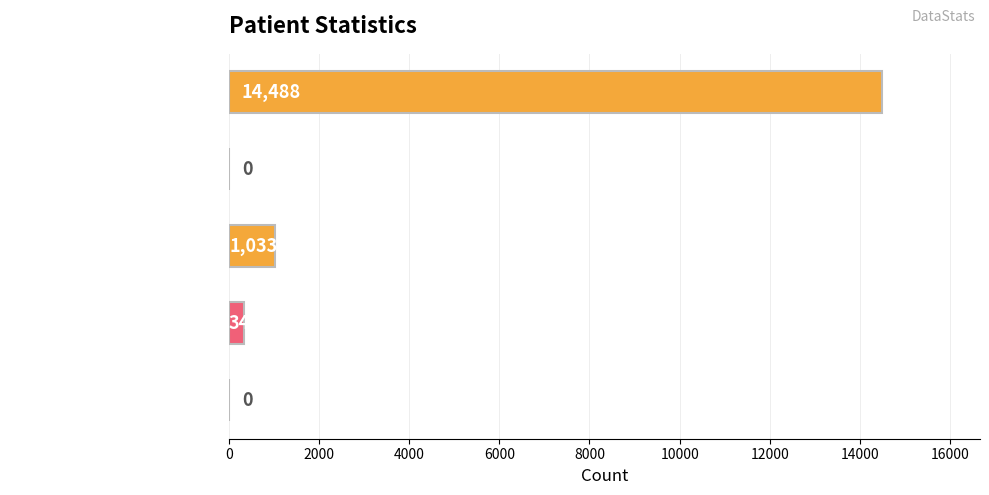

The value at countDistinctHospno is 0. True or false?

True